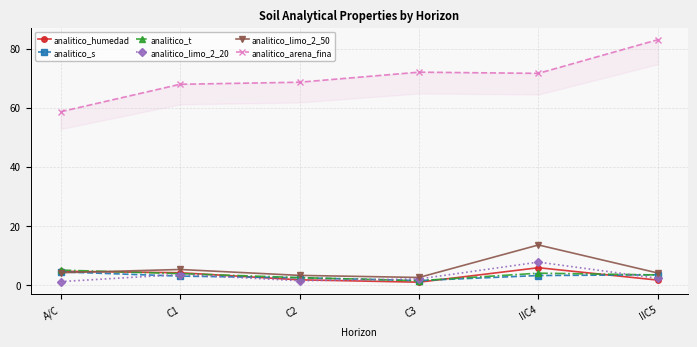

Where is analitico_limo_2_20 nearest to the value 4?

C1